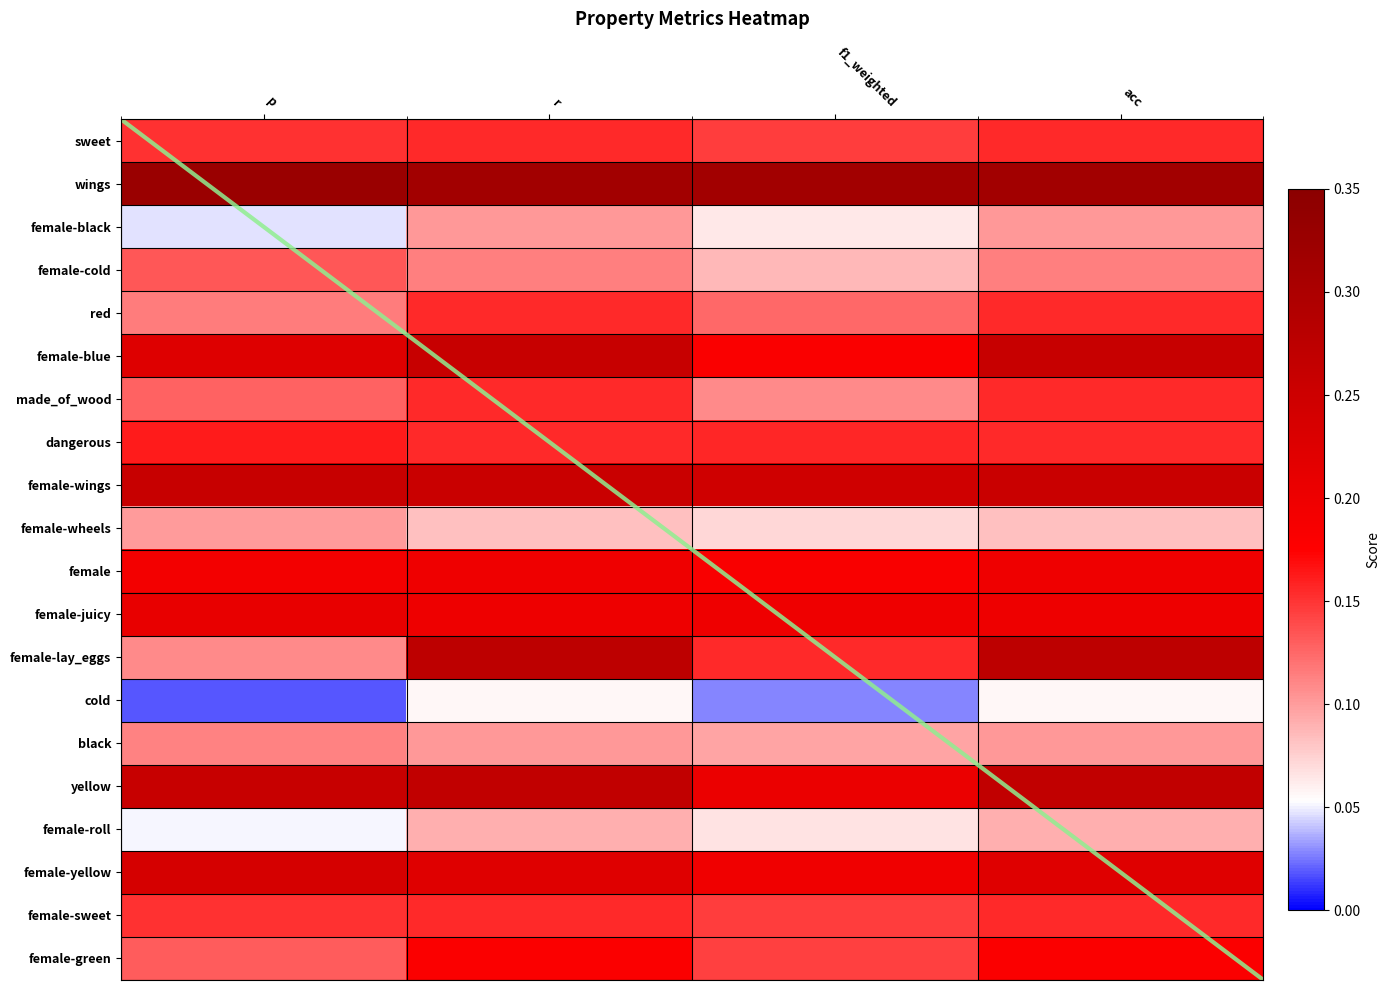

What is the total value across all series at p?

3.1